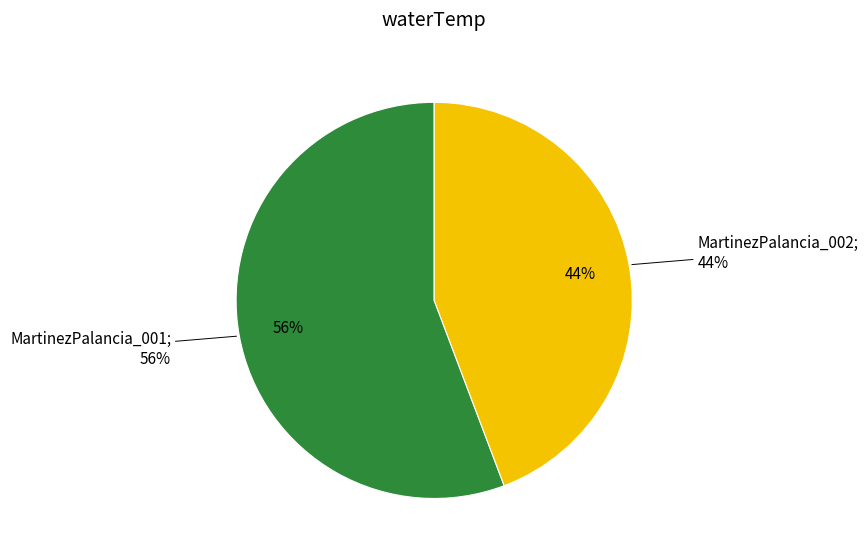

True or false: MartinezPalancia_001 accounts for 56% of the total.

True